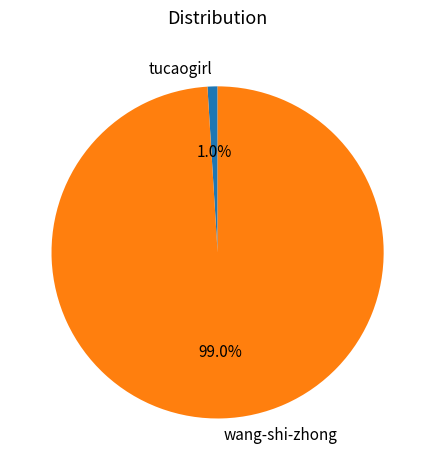

To the nearest percent, what is the combined percentage of wang-shi-zhong and tucaogirl?

100%